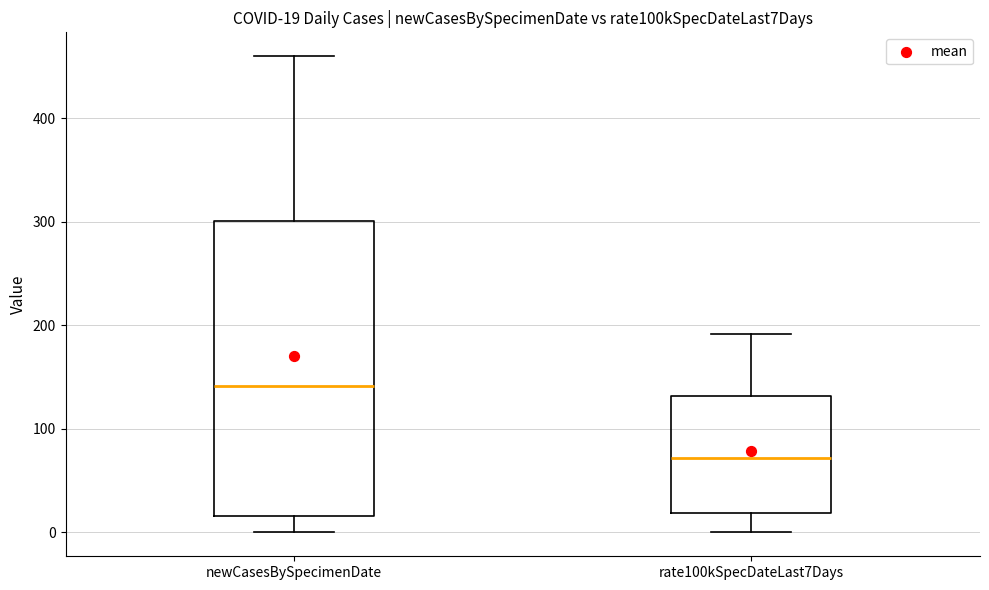

Which box has the lowest median line?

rate100kSpecDateLast7Days